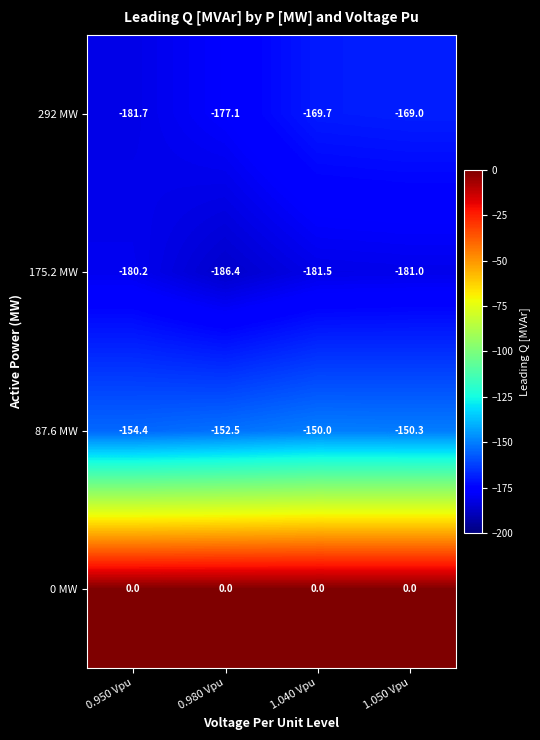

Is it true that 87.6 MW equals -265.9 at 1.040 Vpu?

False